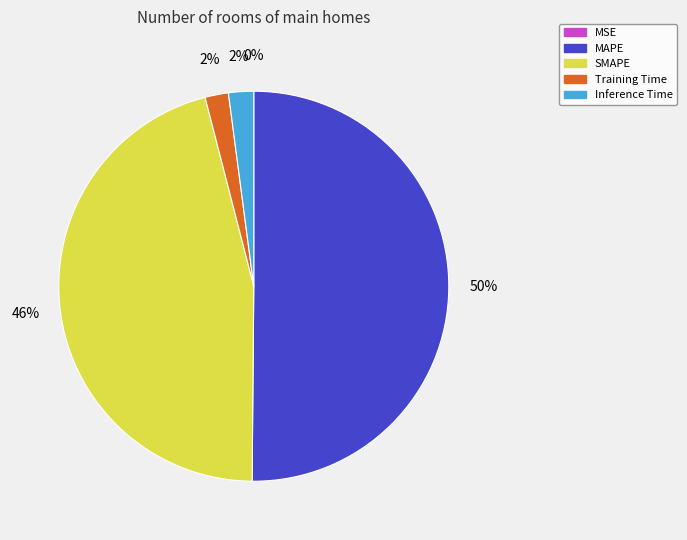

Combined, do Training Time and Inference Time account for over 50%?

No